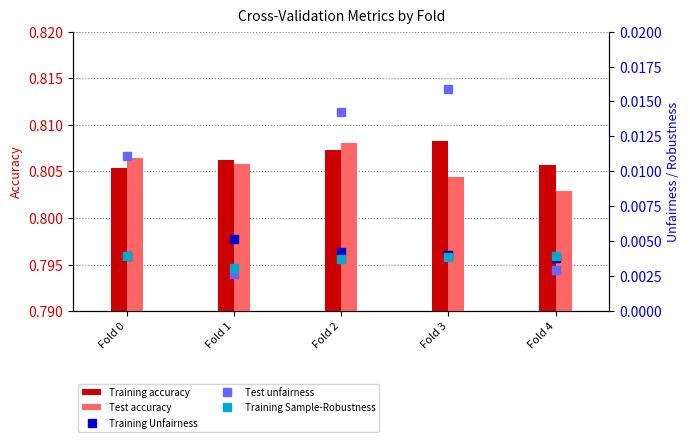

Does the chart contain any negative values?

No